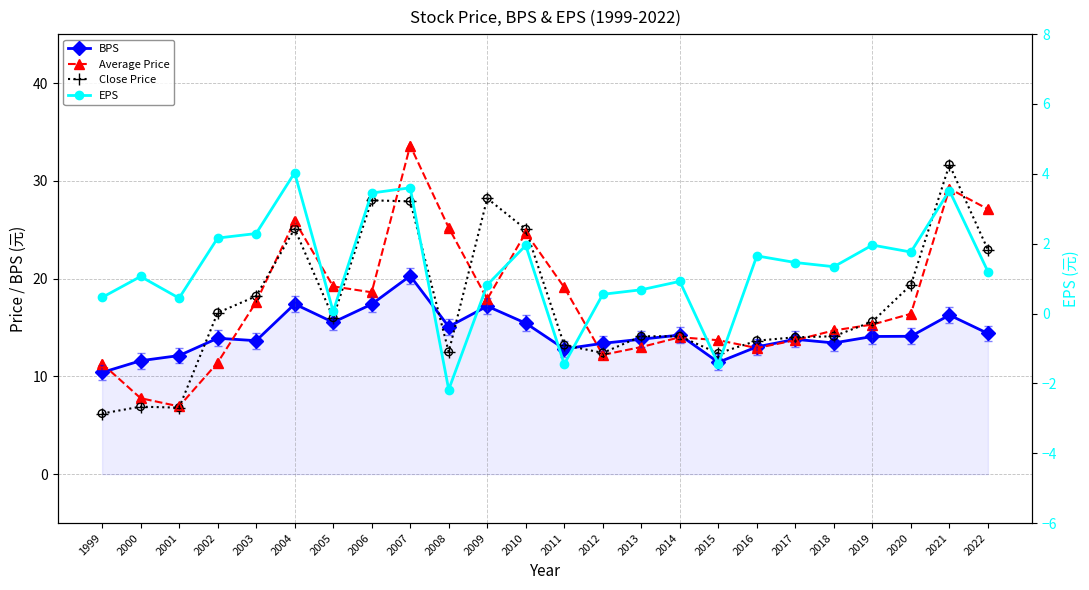

At how many categories does at least one series exceed 0?

24